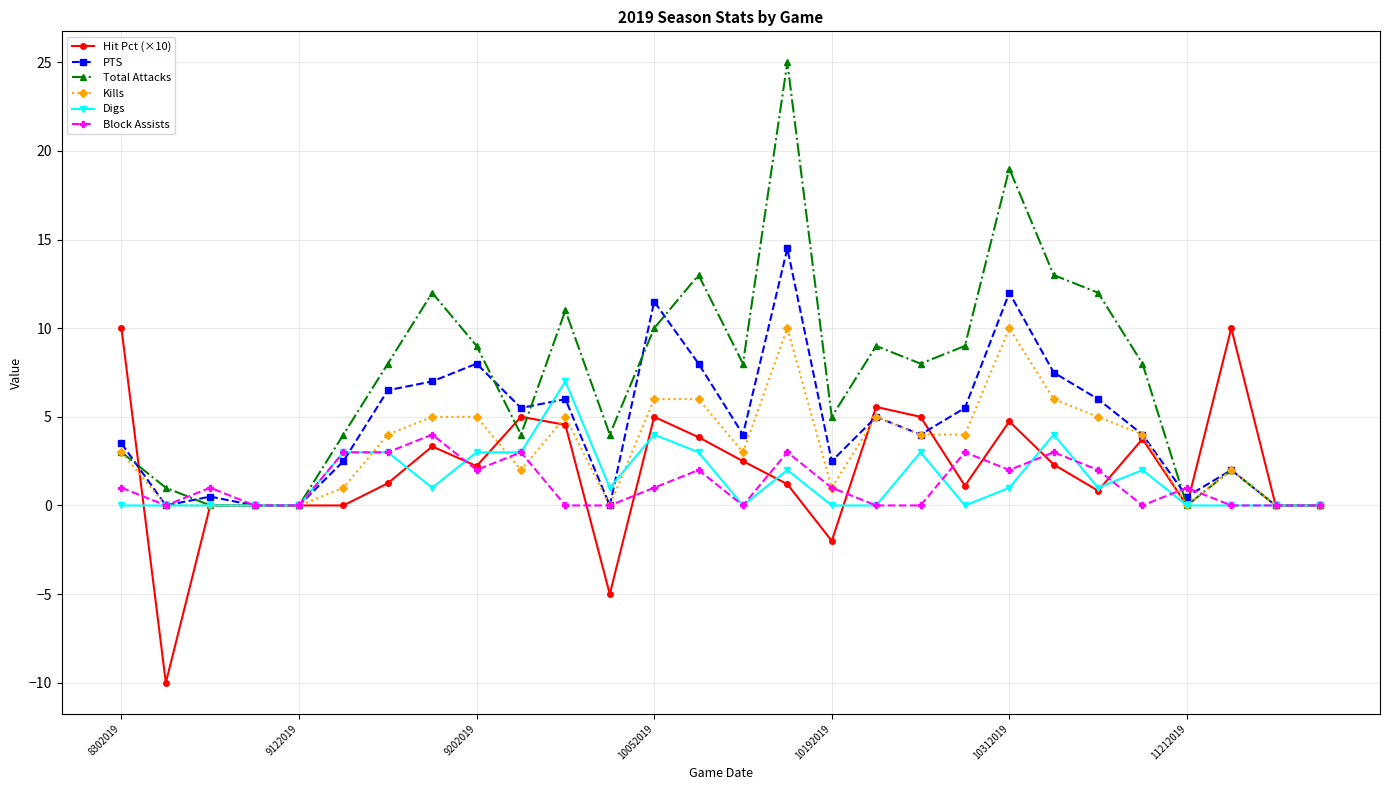

What is the maximum value for Hit Pct (×10)?

10.0